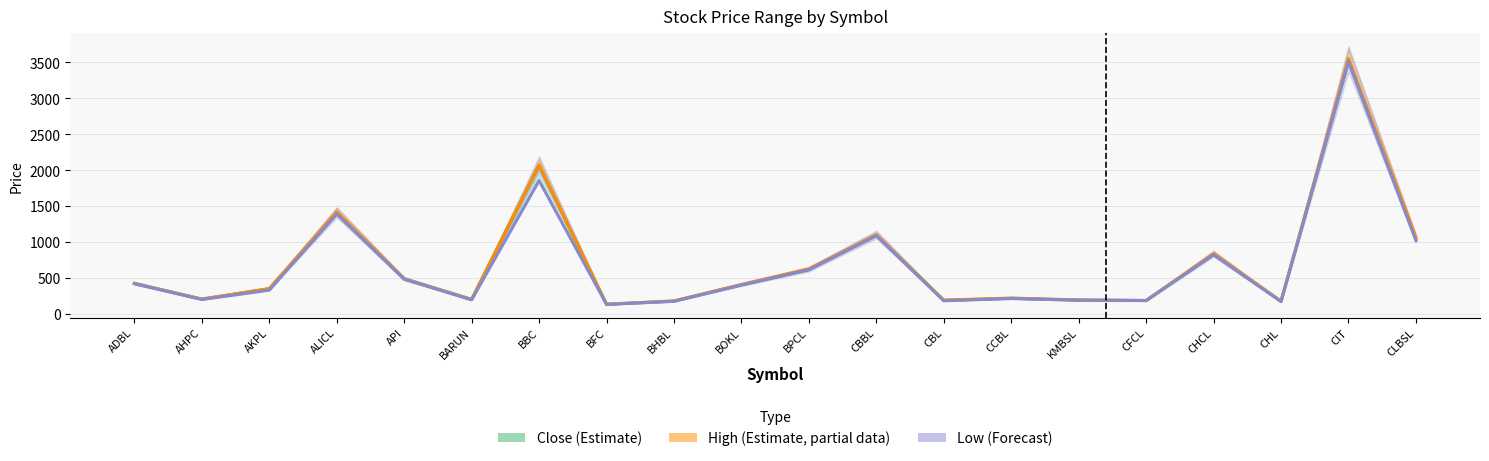

Reading right to left, transcribe all the data shown in this chart.

Close (Estimate): 1036	3515	175	830	186	191	217	189	1094	615	403	178	133	2070	202	485	1400	351	206	423
High (Partial Data): 1065	3555	177	839	186	194	220	192	1100	627	410	181	135	2073	202	490	1420	351	206	425
Low (Forecast): 1021	3515	171	823	186	191	214	182	1090	615	402	175	132	1855	195	485	1390	330	200	421